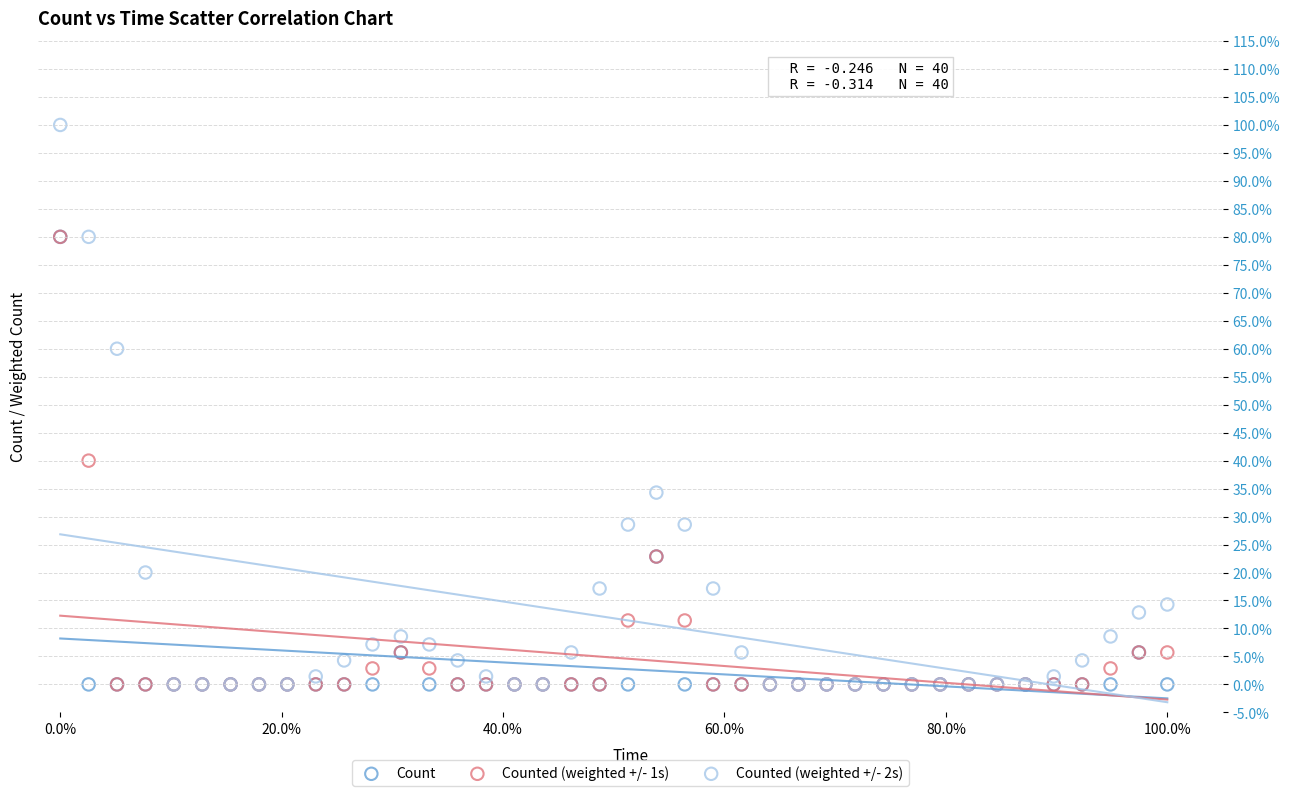

What are all the series names shown in the legend?

Count, Counted (weighted +/- 1s), Counted (weighted +/- 2s)